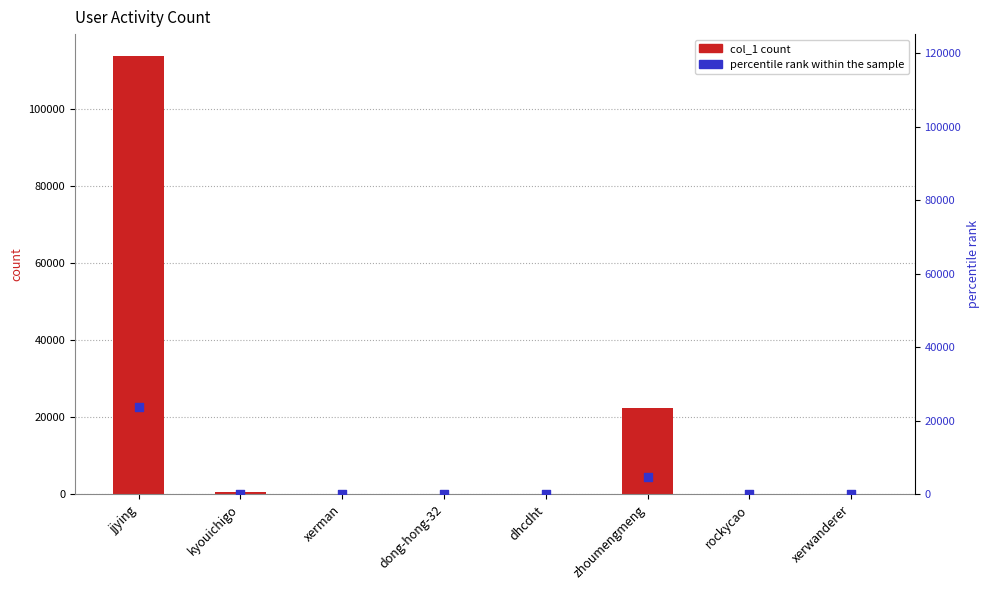

Which series reaches the minimum Y coordinate?

percentile rank within the sample